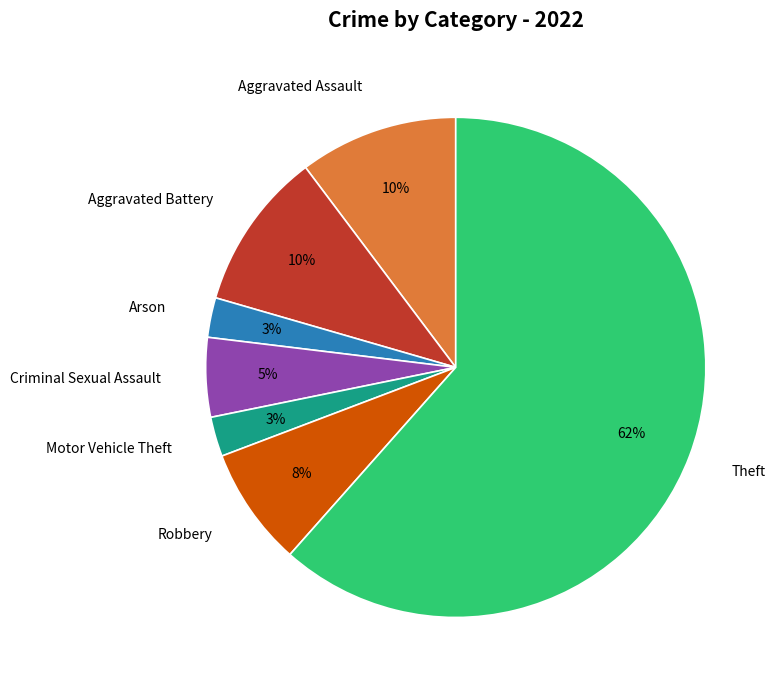

Do Criminal Sexual Assault and Arson together represent more than half of the pie?

No